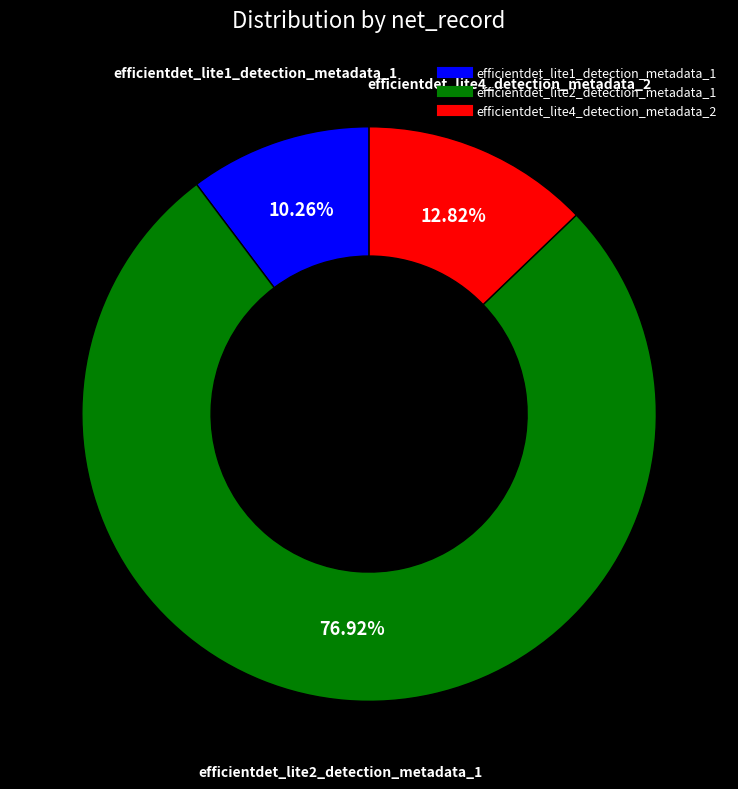

Which slice is the smallest?

efficientdet_lite1_detection_metadata_1